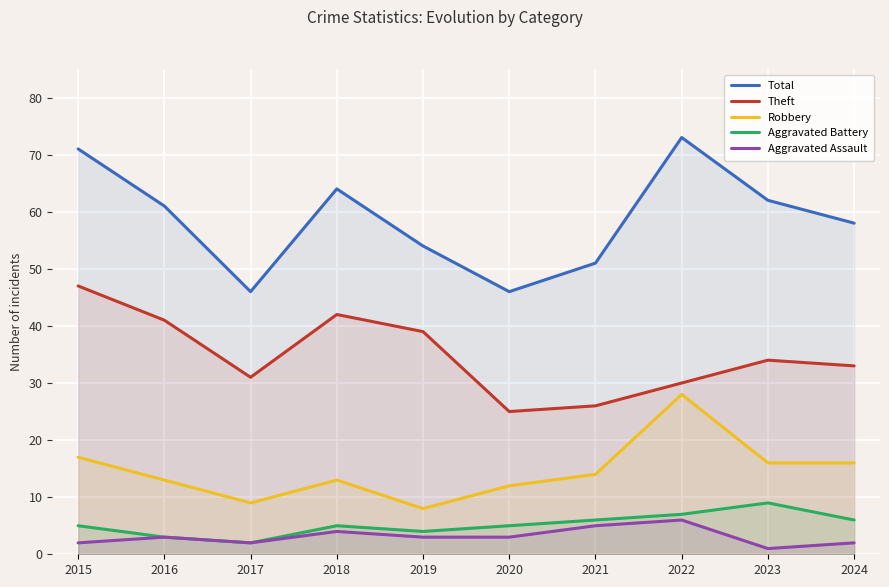

Reading right to left, what are all the values shown in this chart?

Total: 58	62	73	51	46	54	64	46	61	71
Theft: 33	34	30	26	25	39	42	31	41	47
Robbery: 16	16	28	14	12	8	13	9	13	17
Aggravated Battery: 6	9	7	6	5	4	5	2	3	5
Aggravated Assault: 2	1	6	5	3	3	4	2	3	2